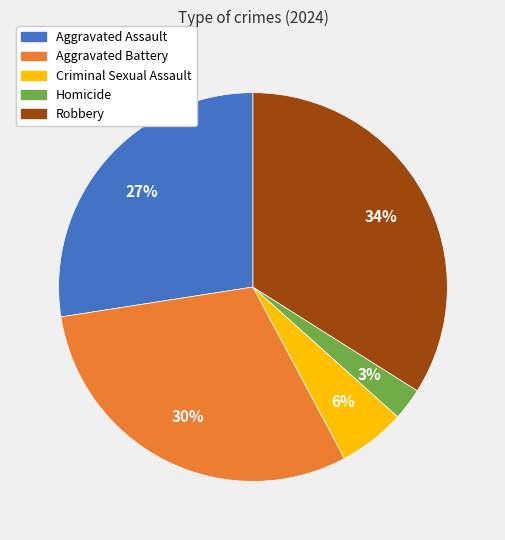

To the nearest percent, what portion does Aggravated Battery represent?

30%